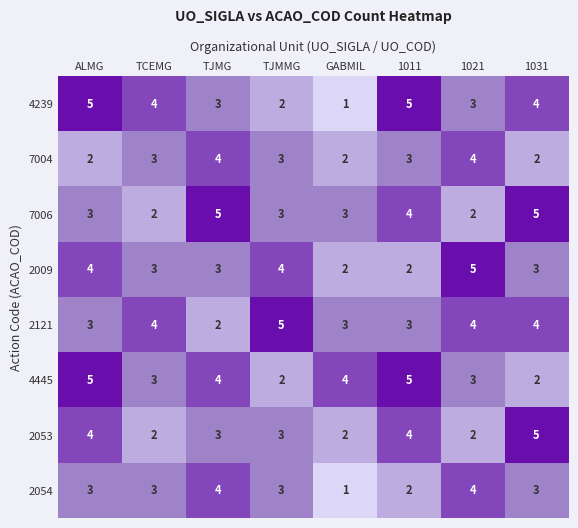

Which series has the widest spread of values?

4239